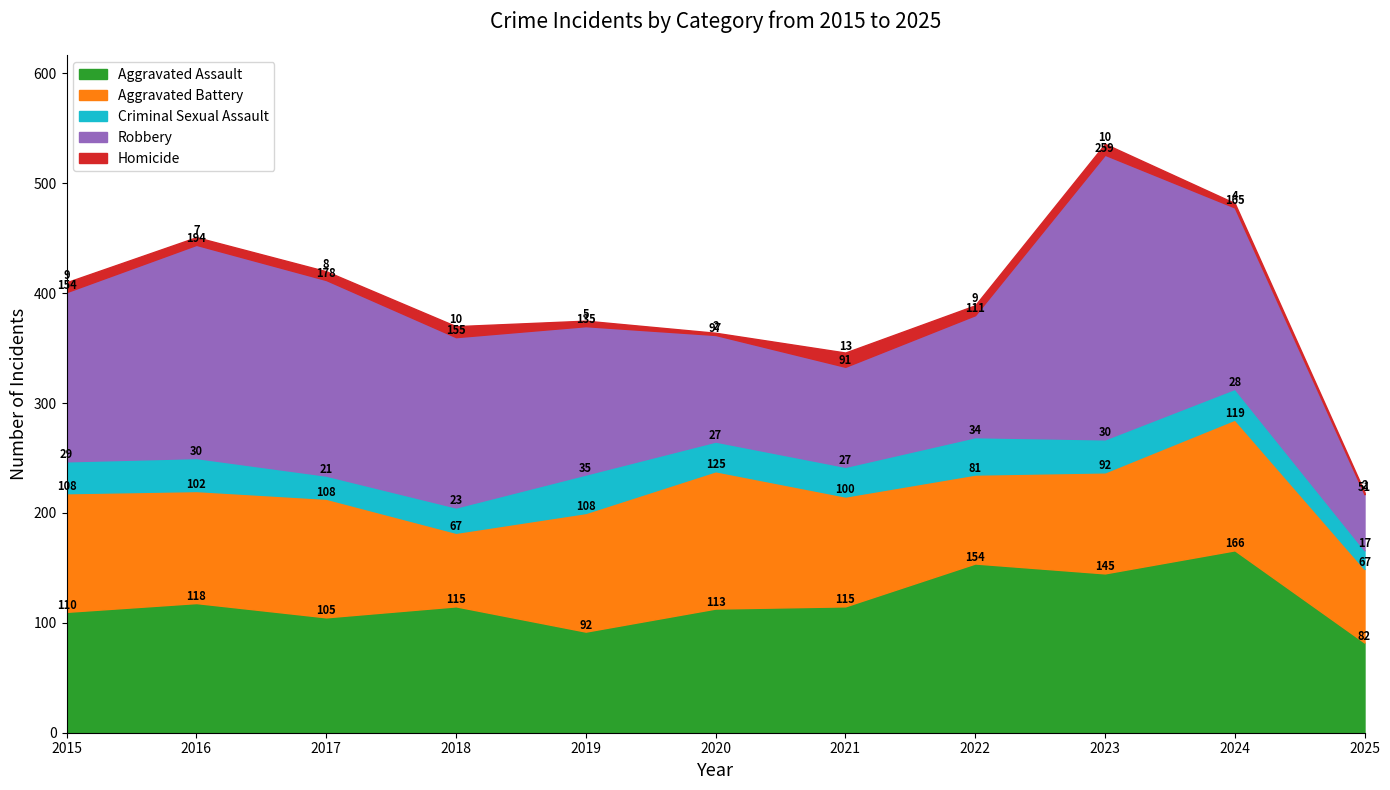

How many categories are shown in the chart?

11